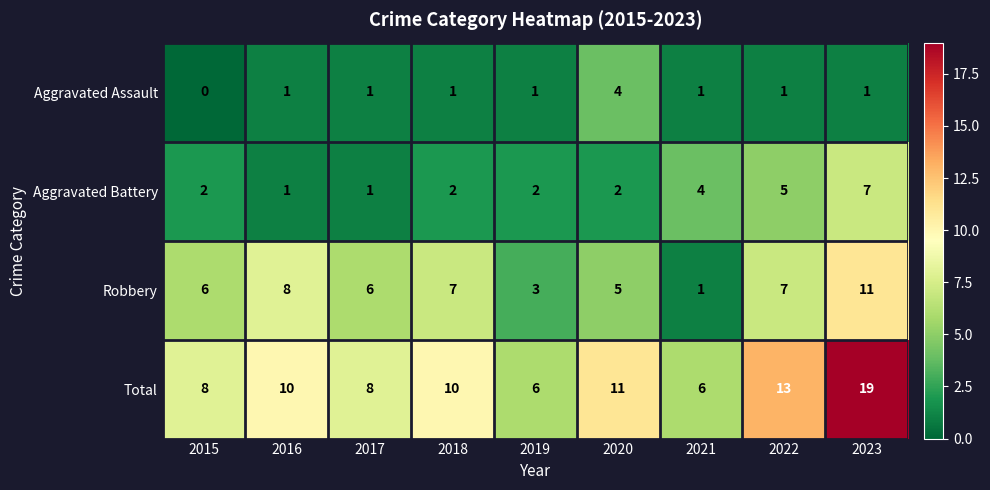

Which category has the highest value across all series?

2023